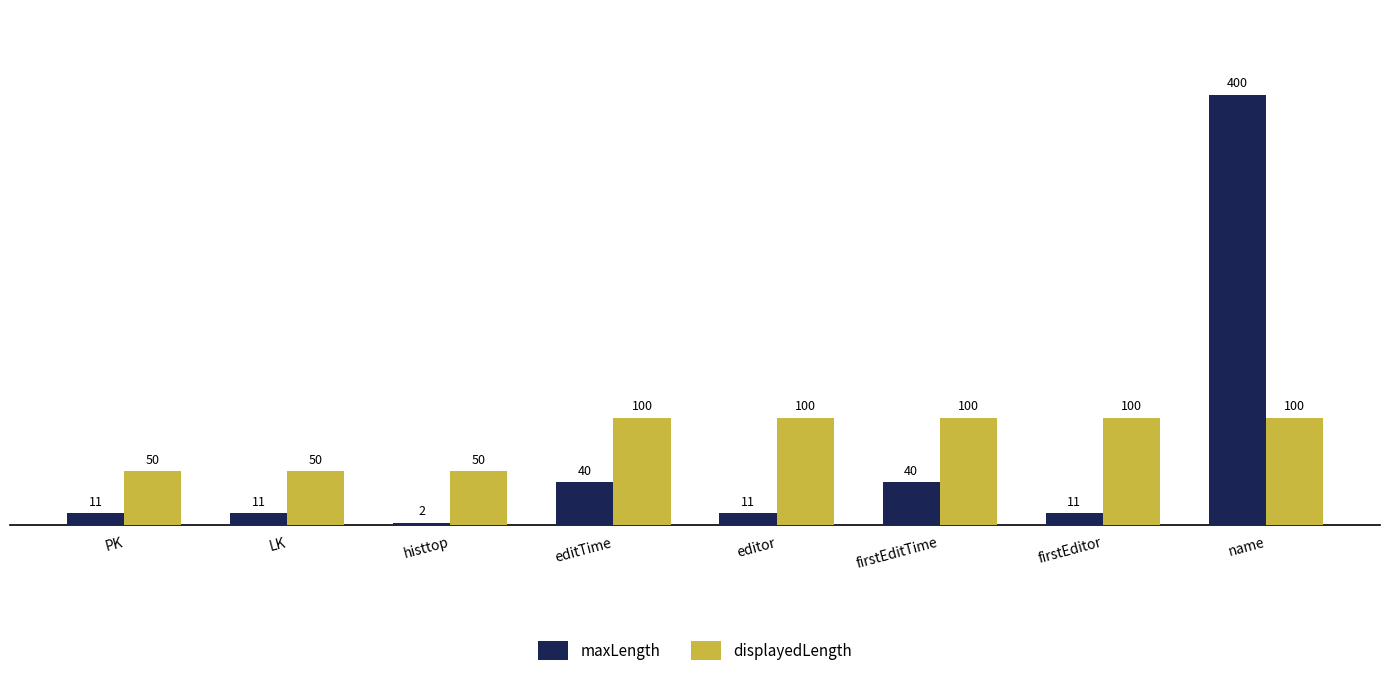

Are the bars horizontal?

No